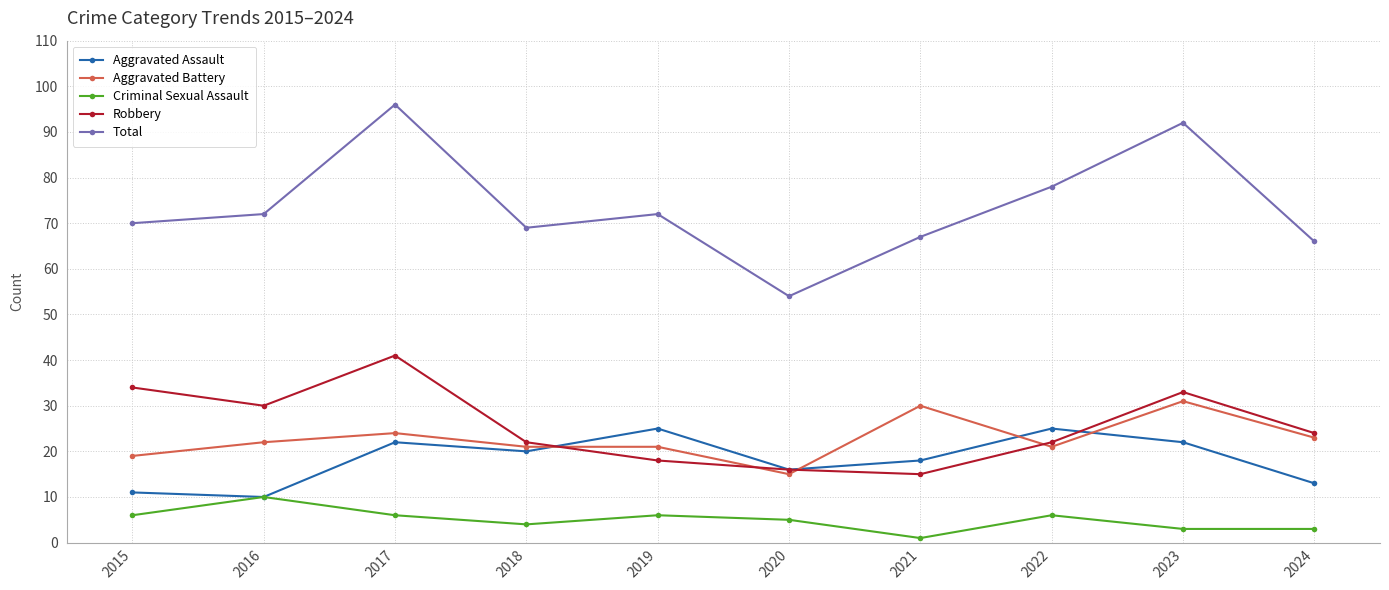

Read the Robbery value at 2016.

30